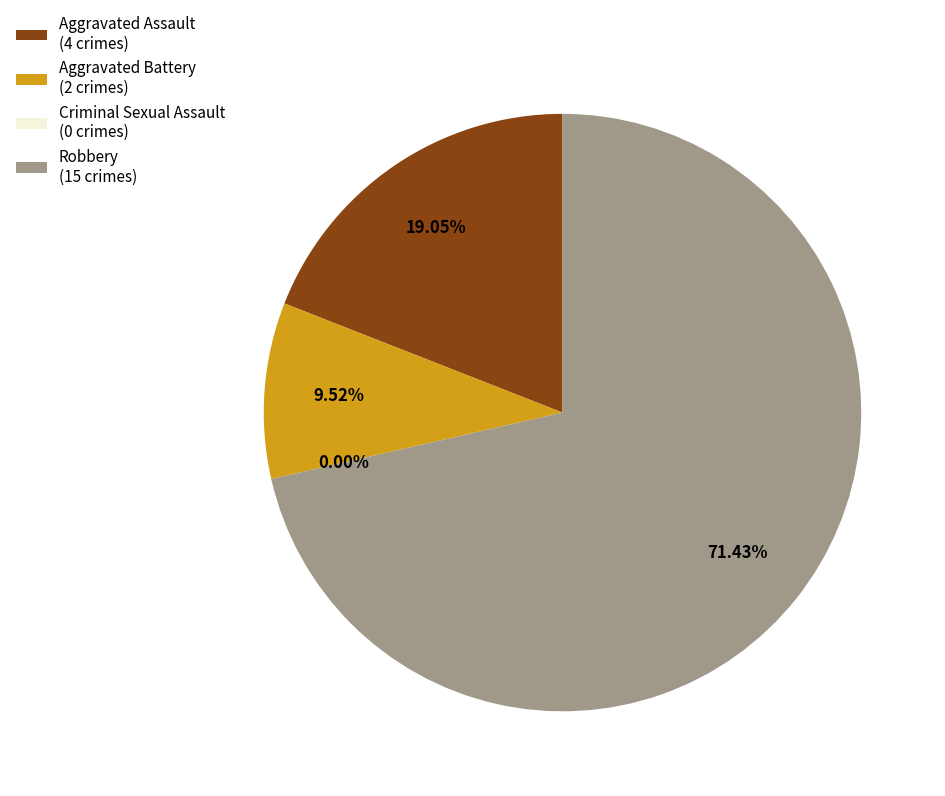

What portion of the pie excludes Criminal Sexual Assault?

100.0%